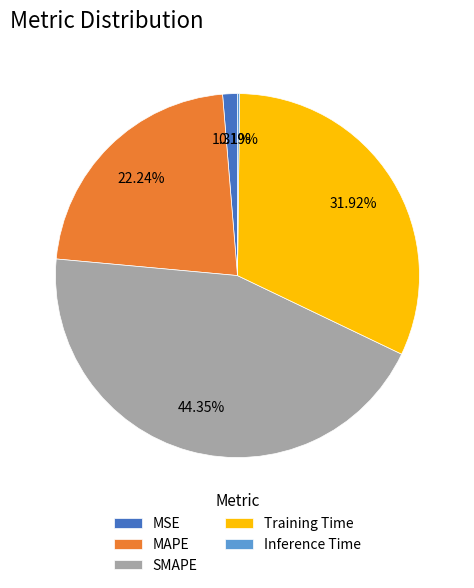

Which has a higher value, MSE or SMAPE?

SMAPE